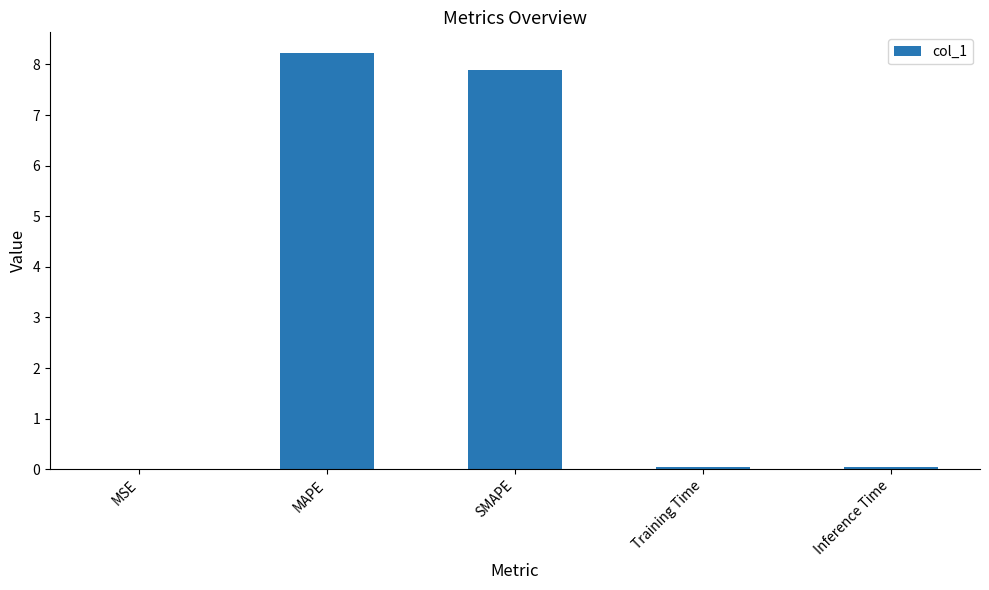

Which label corresponds to the largest value in the chart?

MAPE